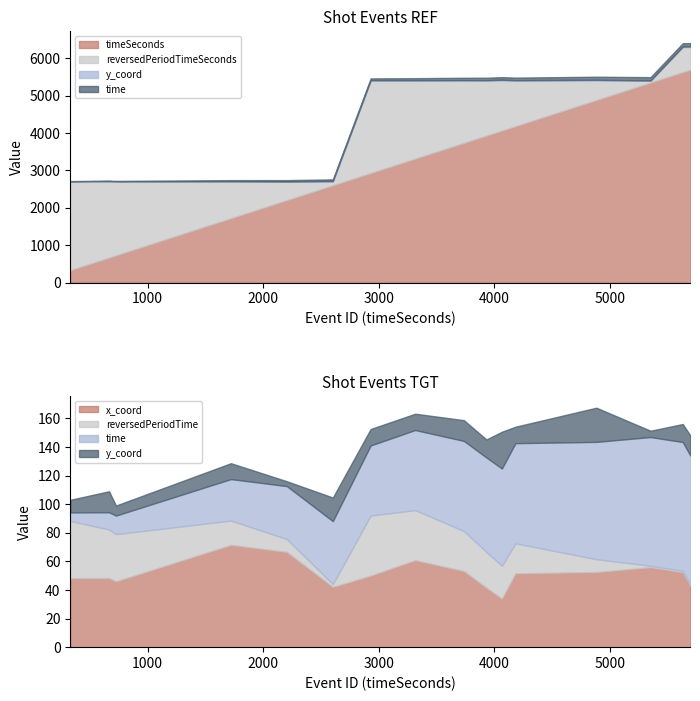

Which series has the largest total across all categories?

timeSeconds